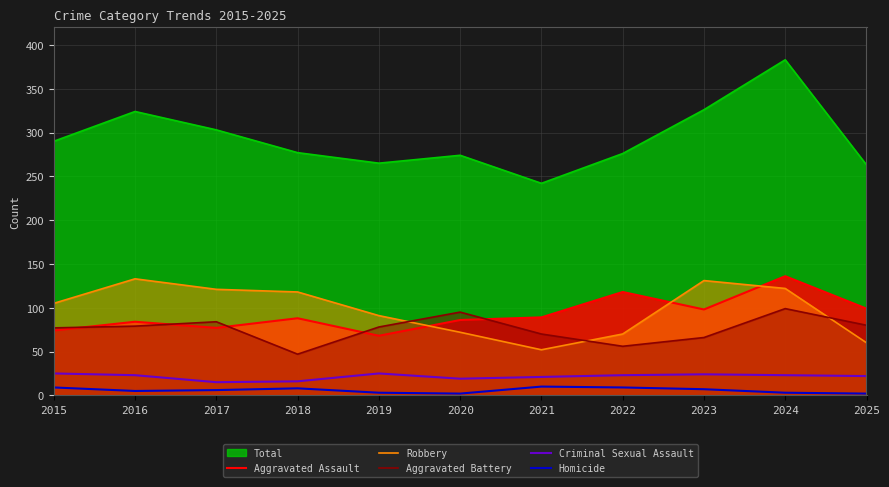

How many data points in Criminal Sexual Assault are less than 23?

5